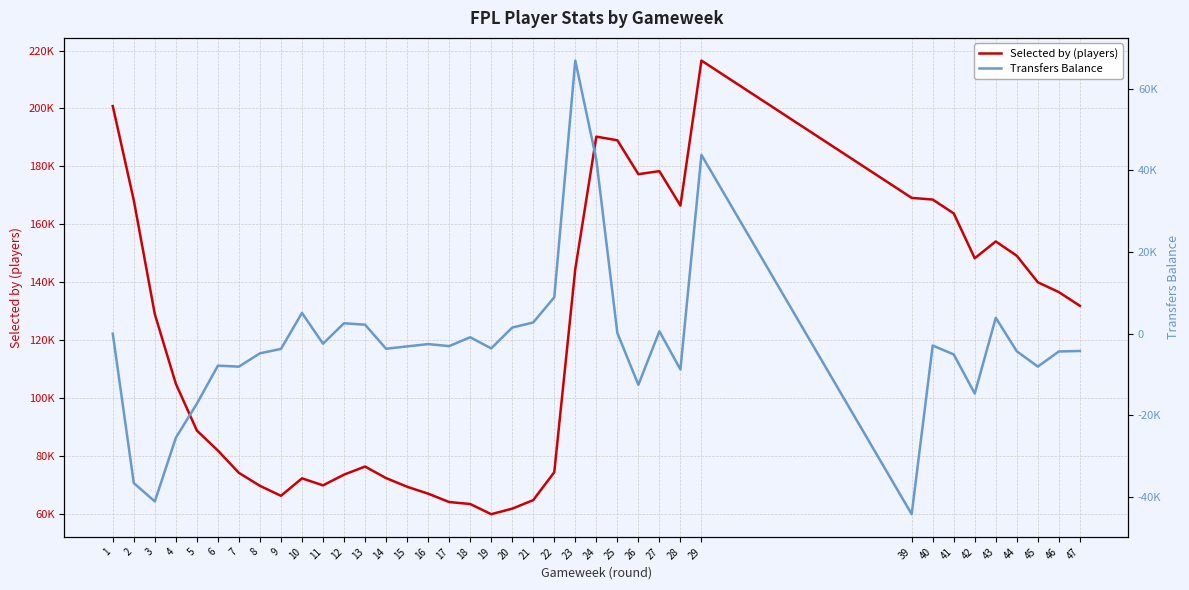

Reading right to left, list all the values displayed in this chart.

Selected by (players): 131826	136563	139961	149112	154065	148257	163756	168533	169110	216540	166447	178341	177299	189010	190259	144555	74365	64706	61763	59852	63367	64054	66944	69332	72319	76308	73521	69812	72237	66202	69647	74127	81821	88756	104908	128926	168267	200815
Transfers Balance: -4248	-4366	-8060	-4318	3874	-14669	-5085	-2920	-44217	43781	-8774	578	-12536	181	42623	66885	8919	2740	1489	-3608	-886	-3047	-2556	-3120	-3694	2192	2550	-2456	5075	-3742	-4812	-8077	-7846	-17148	-25500	-41090	-36607	0